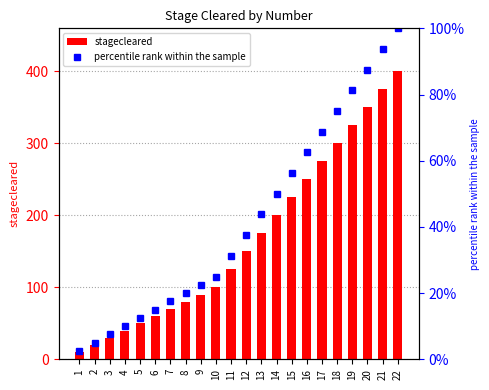

How many values in the stagecleared series exceed 150?

10